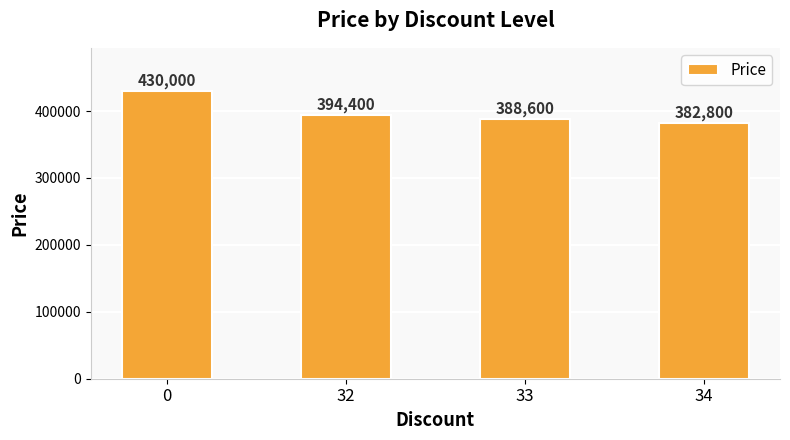

Count the values in the range 388600 to 430000.

3